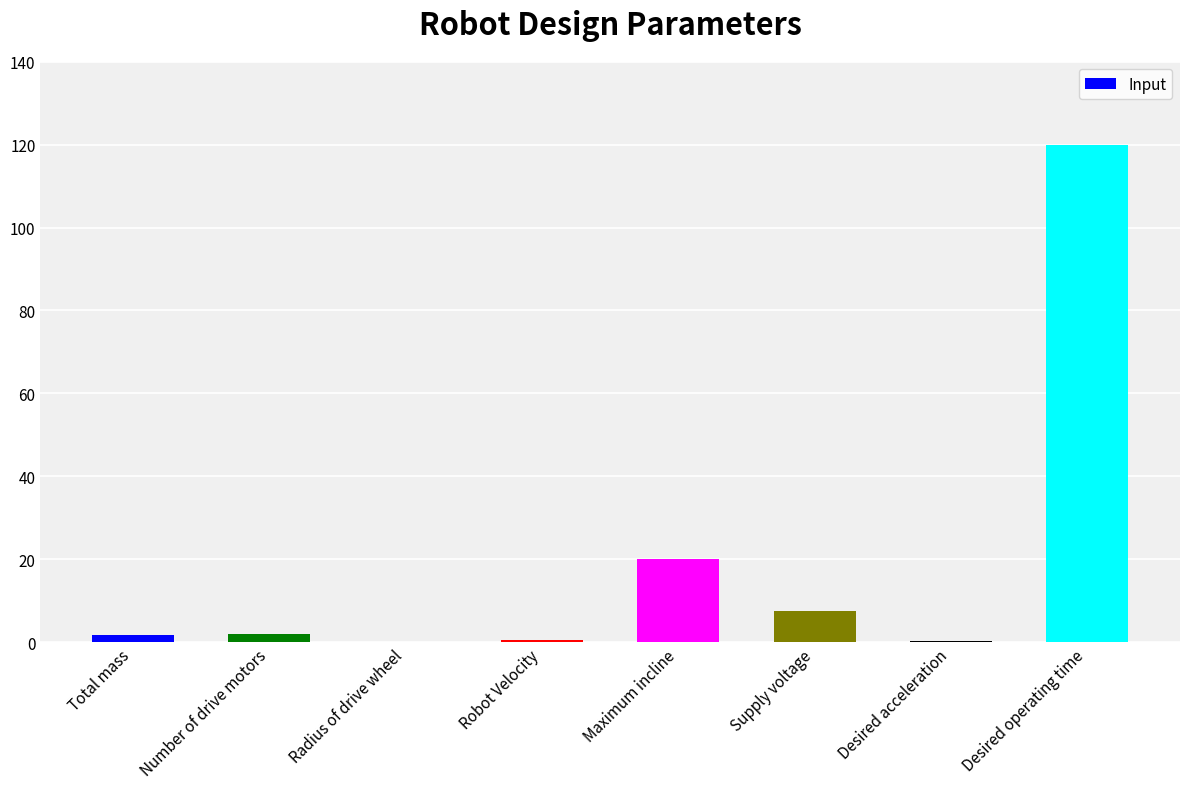

At which category does the chart reach its peak across all series?

Desired operating time